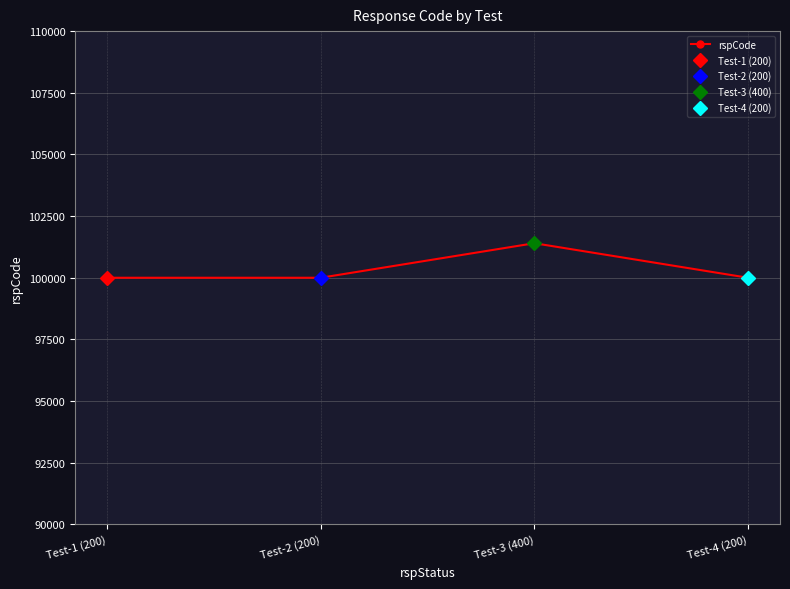

Where is the first local maximum?

Test-3 (400)